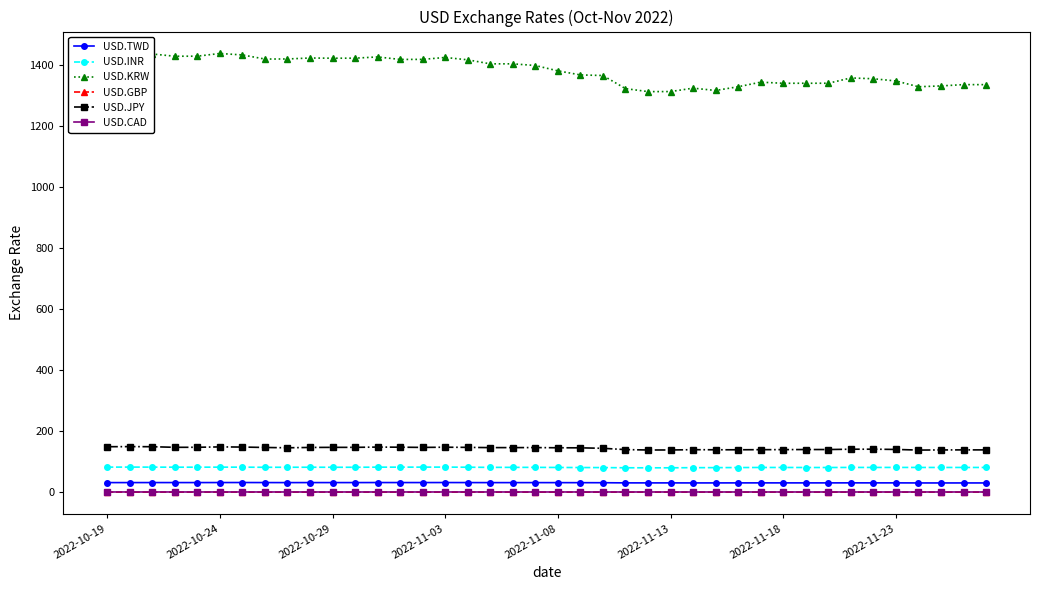

True or false: USD.TWD and USD.KRW cross at least once.

False